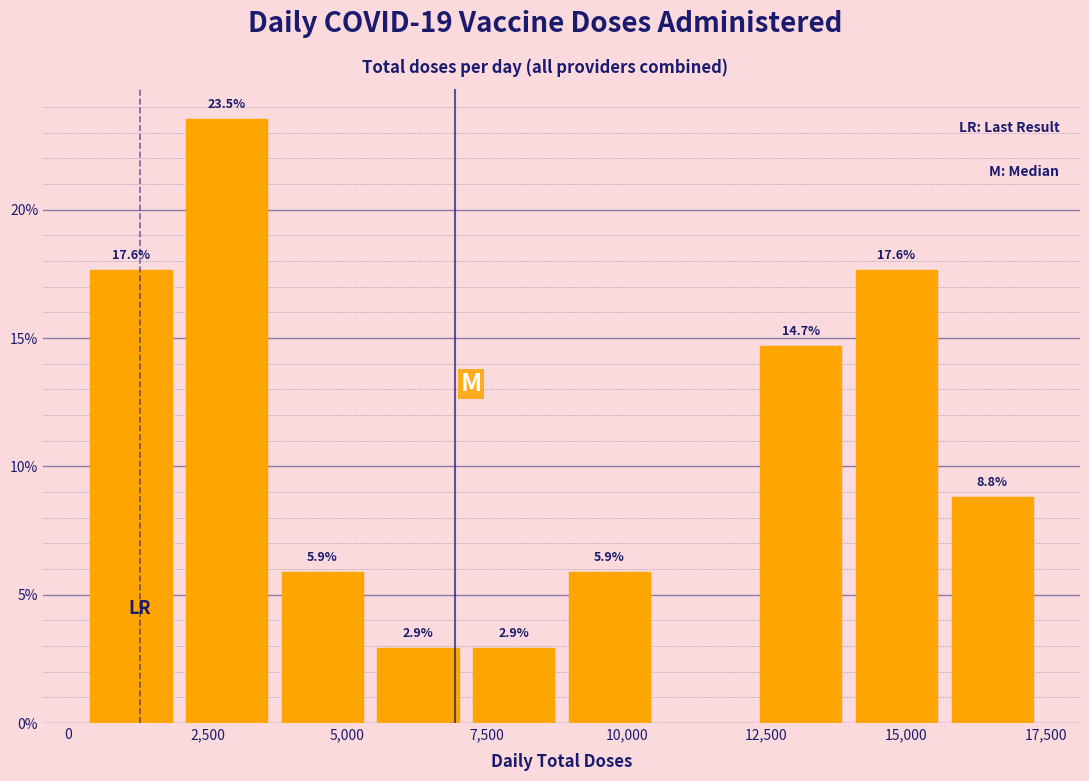

Around what value on the x-axis is the tallest bar? Give the approximate position of its centre, as read against the axis.

3000